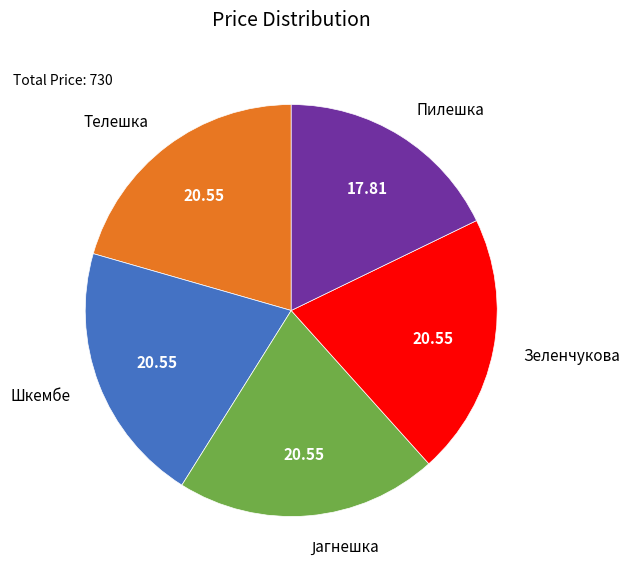

Which category has the smallest portion of the pie?

Пилешка